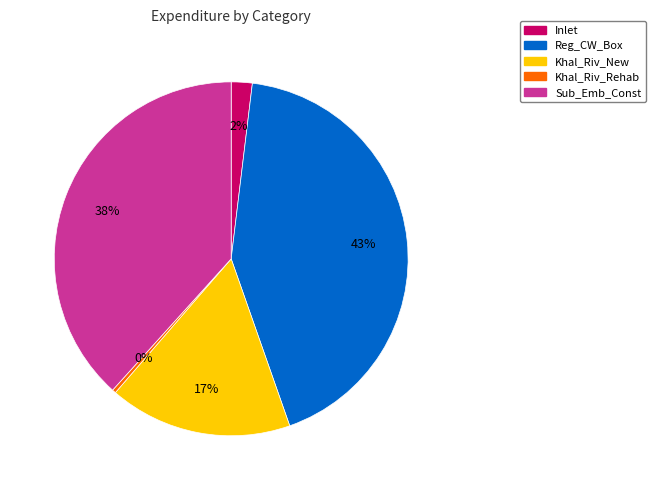

What percentage is the Inlet slice, to the nearest percent?

2%